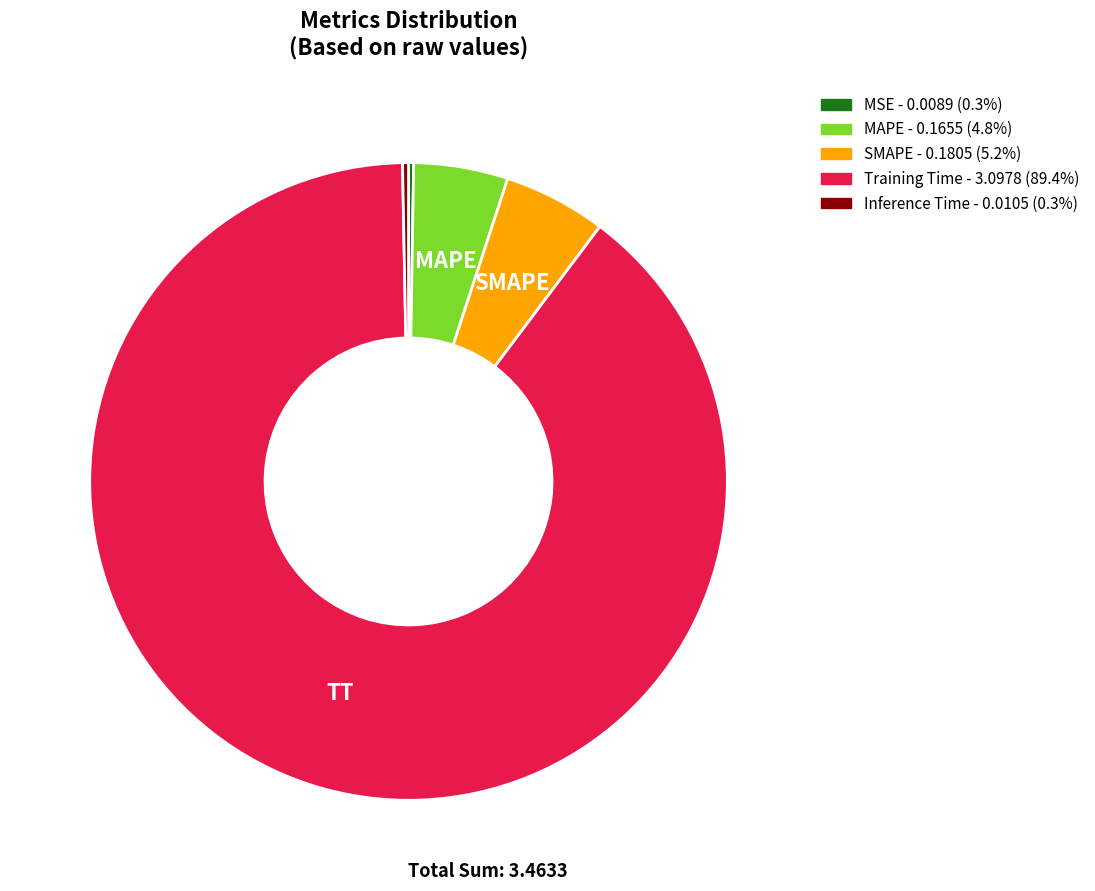

Is there any slice that represents more than half of the pie?

Yes